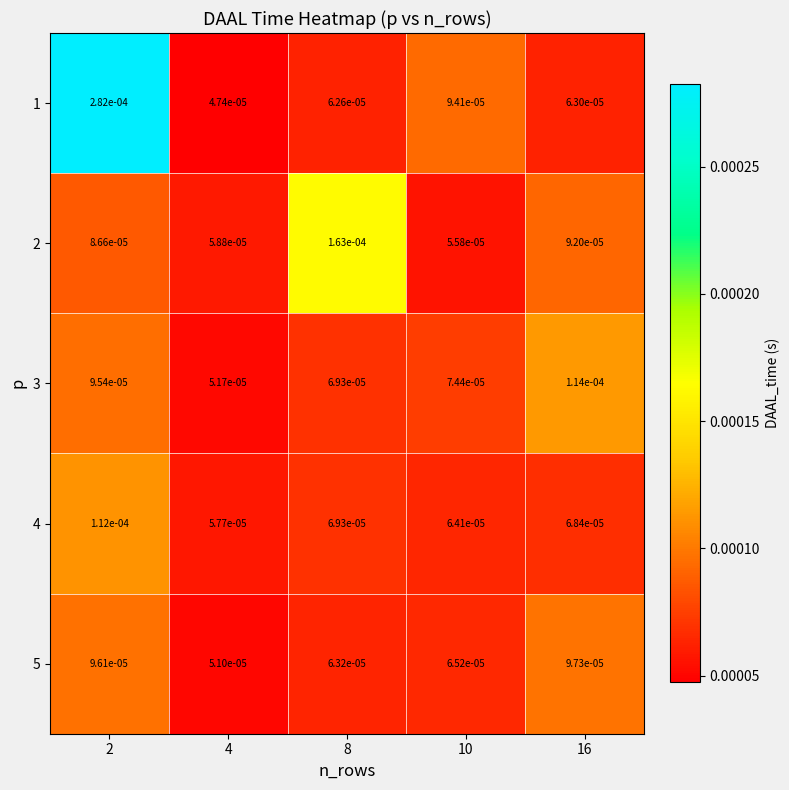

How many data points does each series have?

5